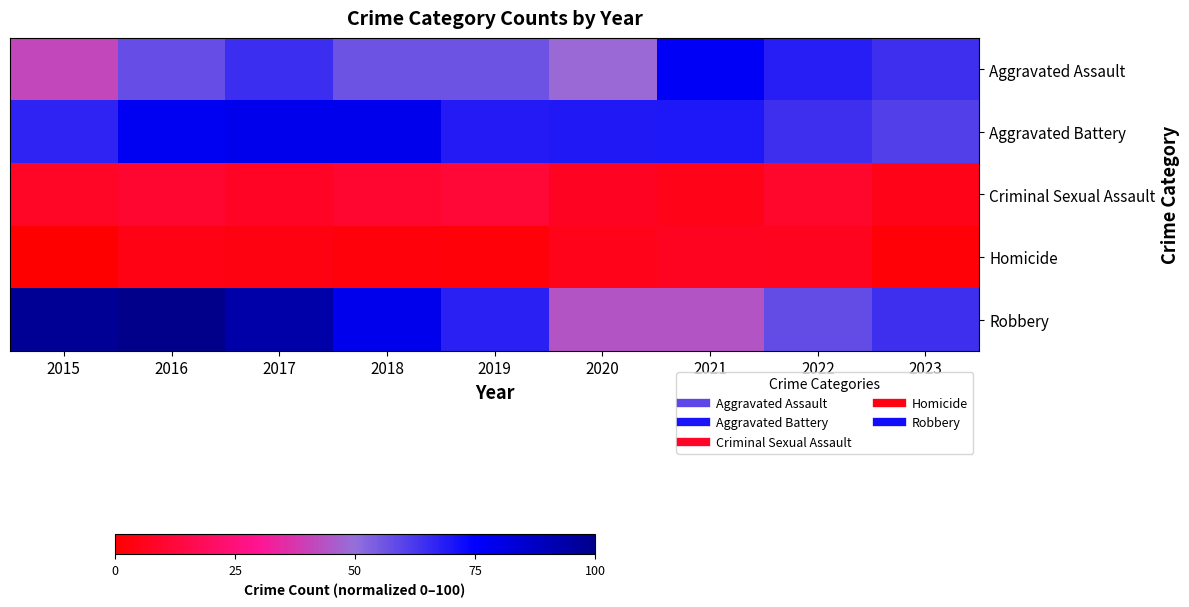

What is the total value across all series at 2019?

206.8